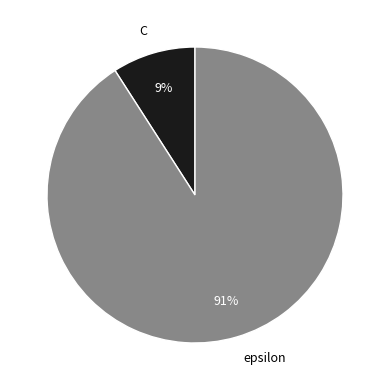

To the nearest percent, what percentage of the pie is C?

9%